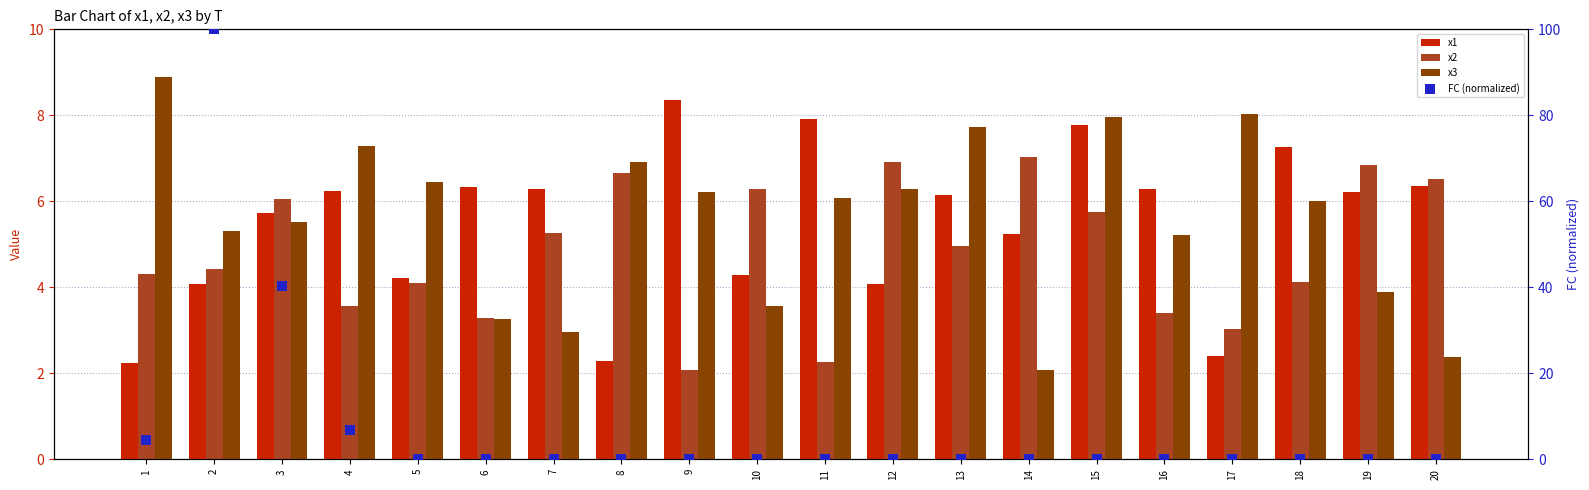

What are all the series names shown in the legend?

x1, x2, x3, FC (normalized)